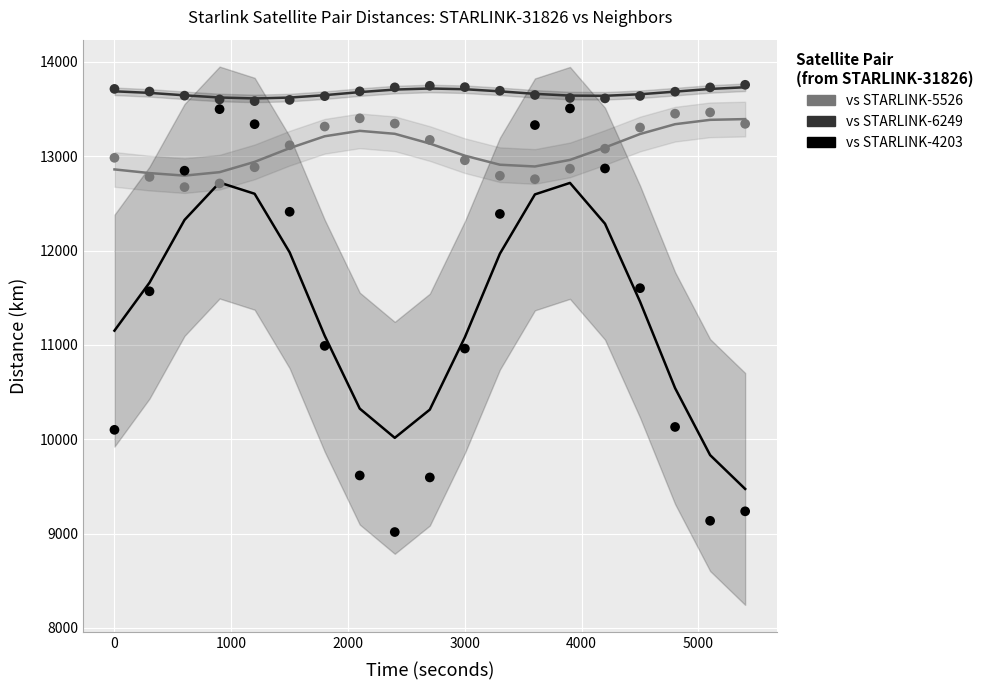

Across all data points, what is the range of X values (max minus min)?

5400.0